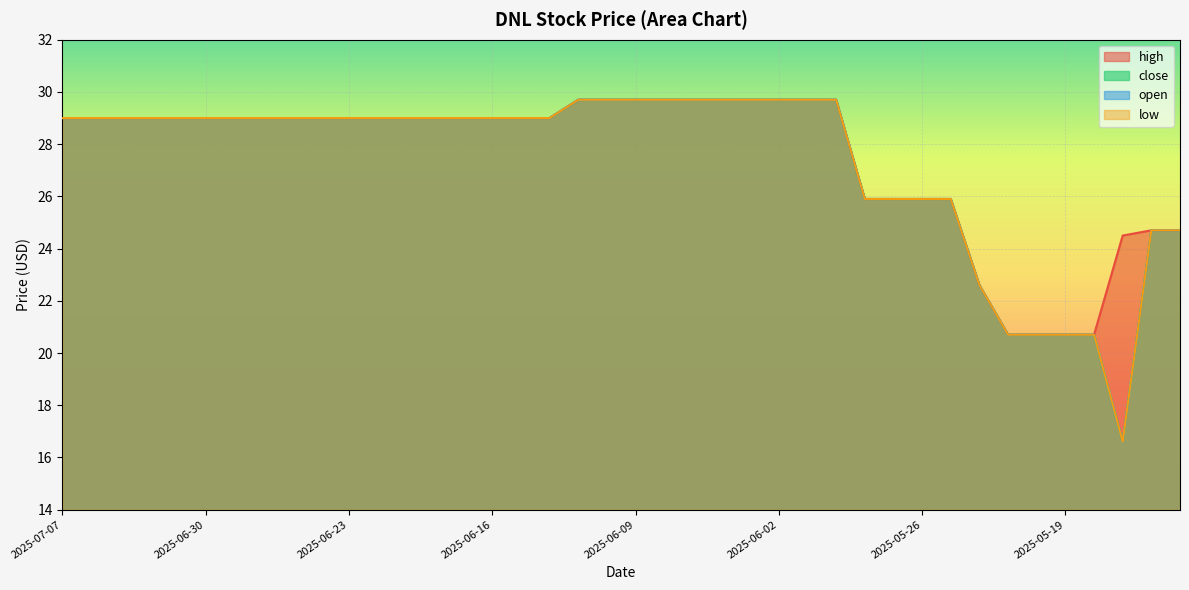

Reading left to right, extract all data points from this chart.

high: 29.0	29.0	29.0	29.0	29.0	29.0	29.0	29.0	29.0	29.0	29.0	29.0	29.0	29.0	29.0	29.0	29.0	29.0	29.7	29.7	29.7	29.7	29.7	29.7	29.7	29.7	29.7	29.7	25.9	25.9	25.9	25.9	22.6	20.7	20.7	20.7	20.7	24.5	24.7	24.7
close: 29.0	29.0	29.0	29.0	29.0	29.0	29.0	29.0	29.0	29.0	29.0	29.0	29.0	29.0	29.0	29.0	29.0	29.0	29.7	29.7	29.7	29.7	29.7	29.7	29.7	29.7	29.7	29.7	25.9	25.9	25.9	25.9	22.6	20.7	20.7	20.7	20.7	16.6	24.7	24.7
open: 29.0	29.0	29.0	29.0	29.0	29.0	29.0	29.0	29.0	29.0	29.0	29.0	29.0	29.0	29.0	29.0	29.0	29.0	29.7	29.7	29.7	29.7	29.7	29.7	29.7	29.7	29.7	29.7	25.9	25.9	25.9	25.9	22.6	20.7	20.7	20.7	20.7	16.6	24.7	24.7
low: 29.0	29.0	29.0	29.0	29.0	29.0	29.0	29.0	29.0	29.0	29.0	29.0	29.0	29.0	29.0	29.0	29.0	29.0	29.7	29.7	29.7	29.7	29.7	29.7	29.7	29.7	29.7	29.7	25.9	25.9	25.9	25.9	22.6	20.7	20.7	20.7	20.7	16.6	24.7	24.7